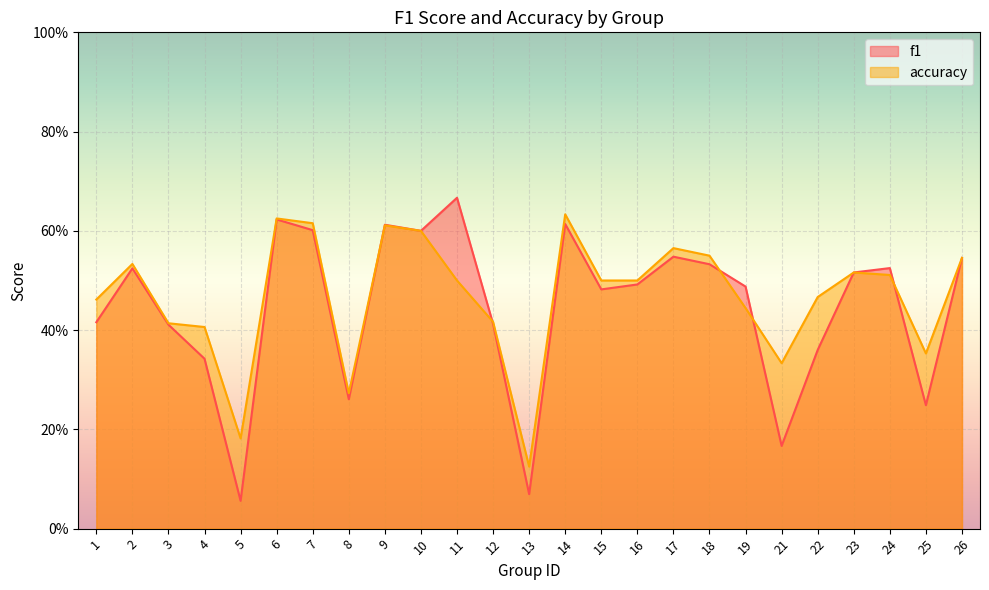

Rank the series by their average value, from highest to lowest.

accuracy, f1